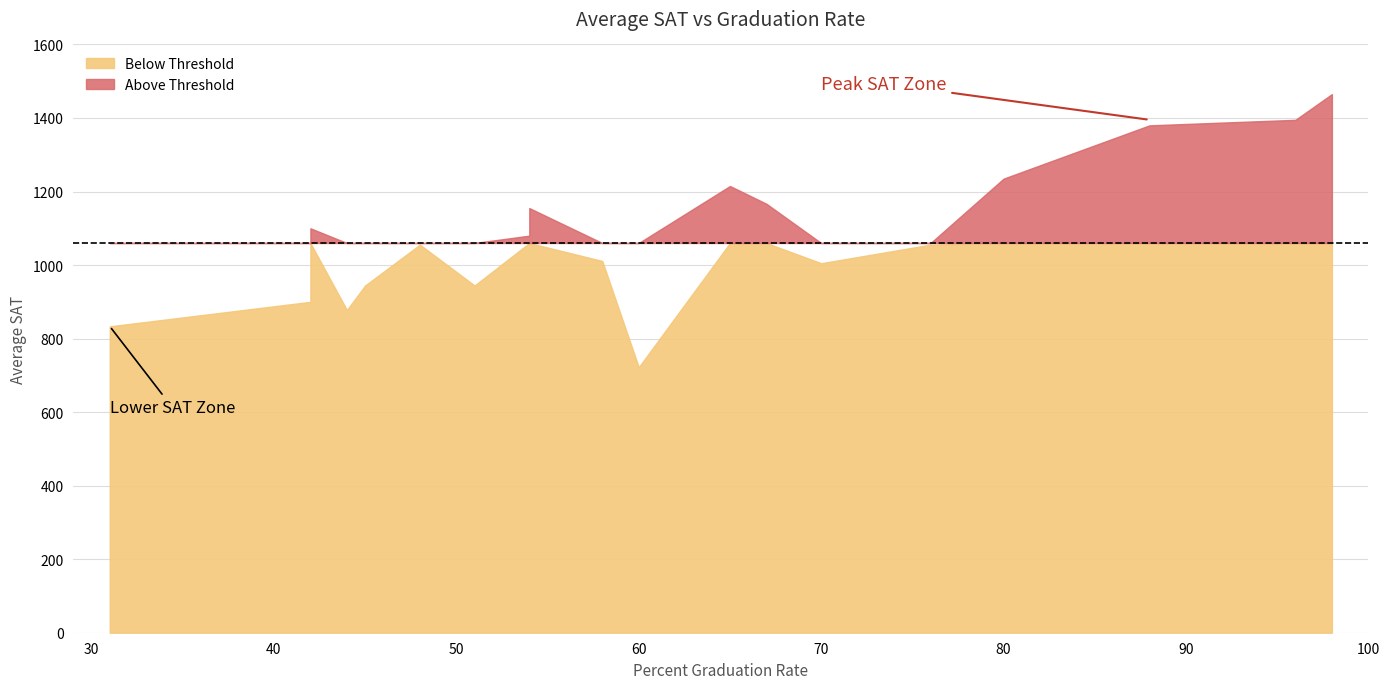

What is the label of the 6th point from the left?

51